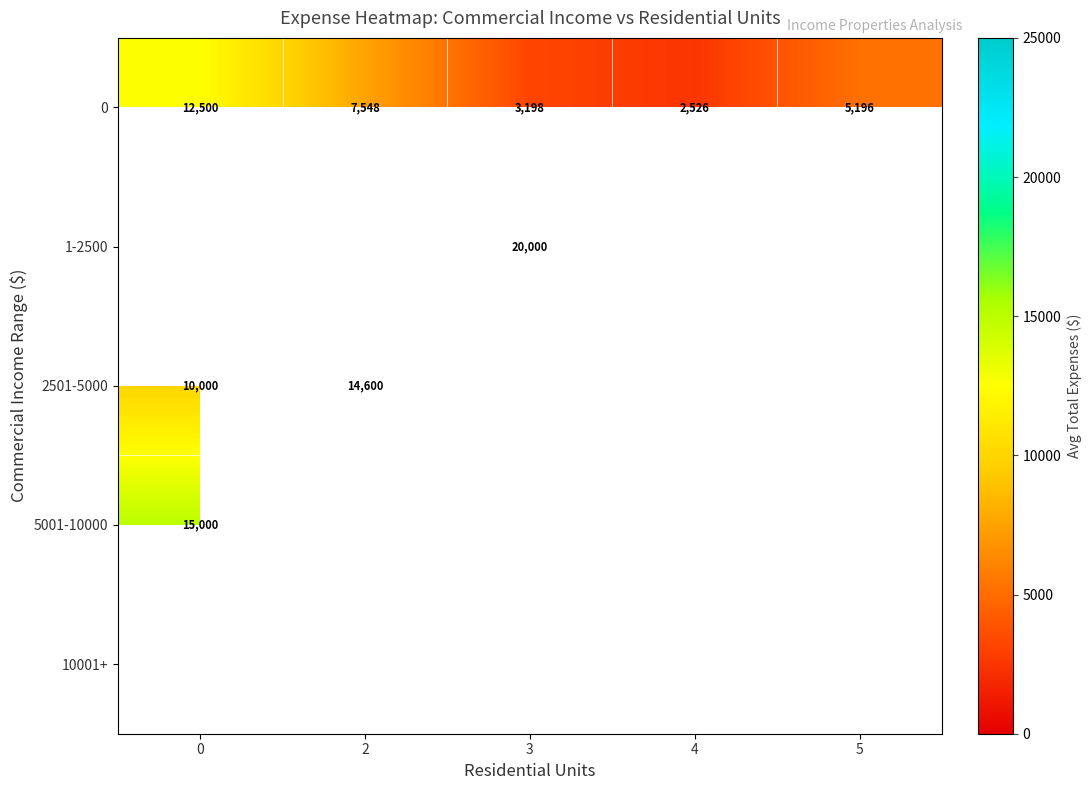

What is the spread (max minus min) of values at 3?

16802.0